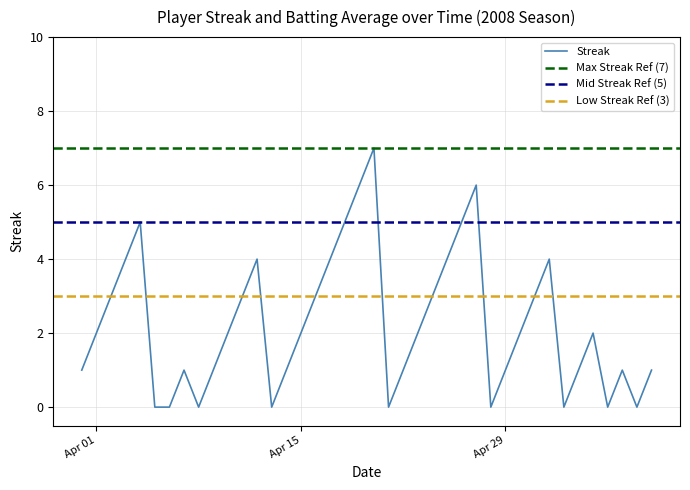

The chart shows a value of 1 at 2008-05-09. True or false?

True